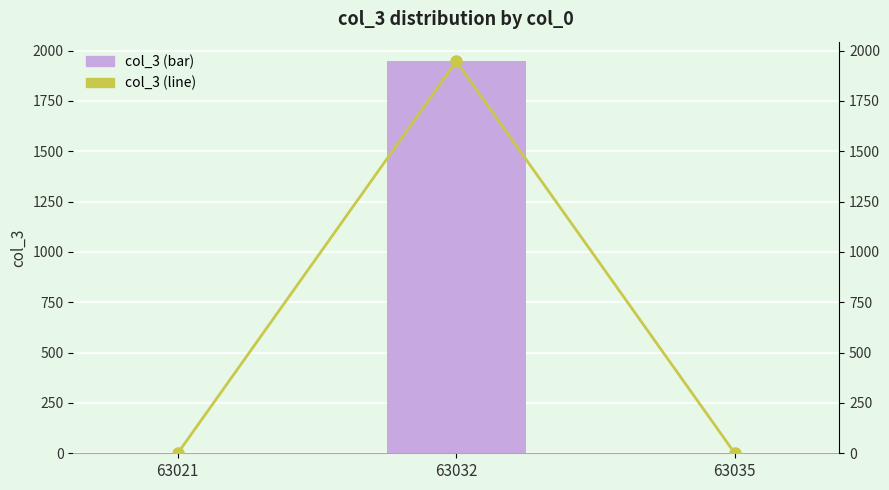

At which category does the chart reach its minimum across all series?

63021